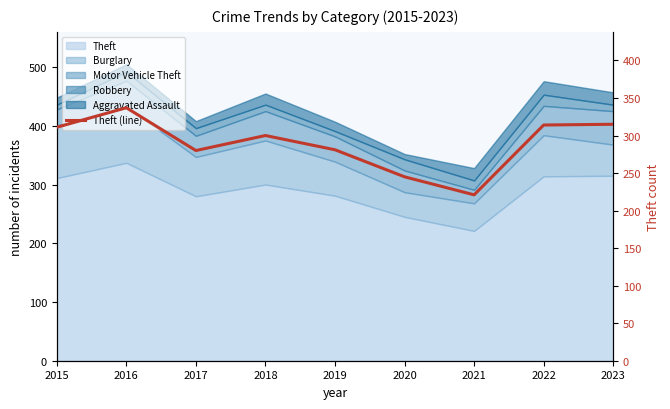

At which category does the data reach its first local valley?

2017